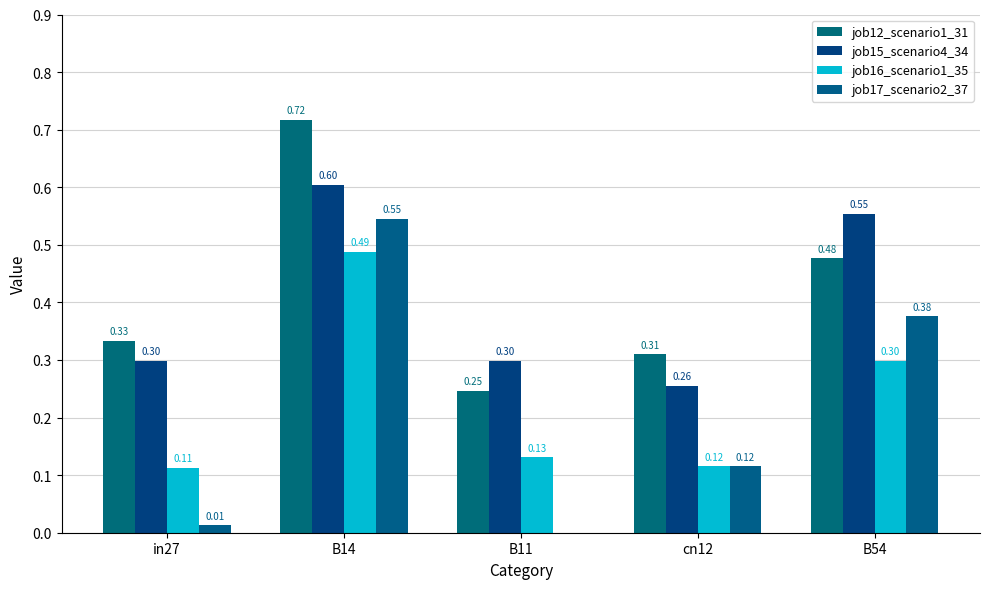

What is the average value of the job16_scenario1_35 series?

0.2